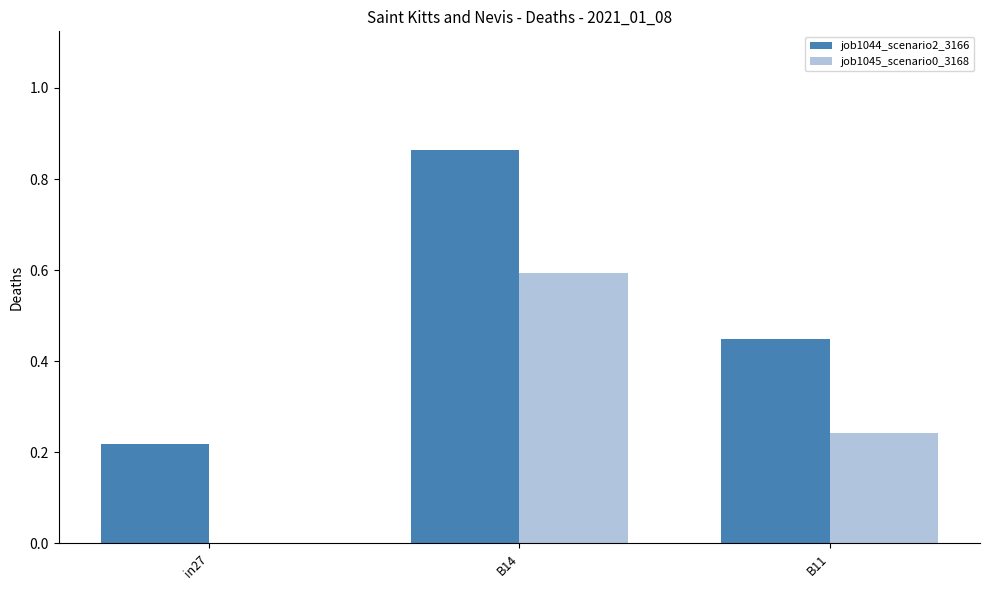

What is the average value of the job1045_scenario0_3168 series?

0.3